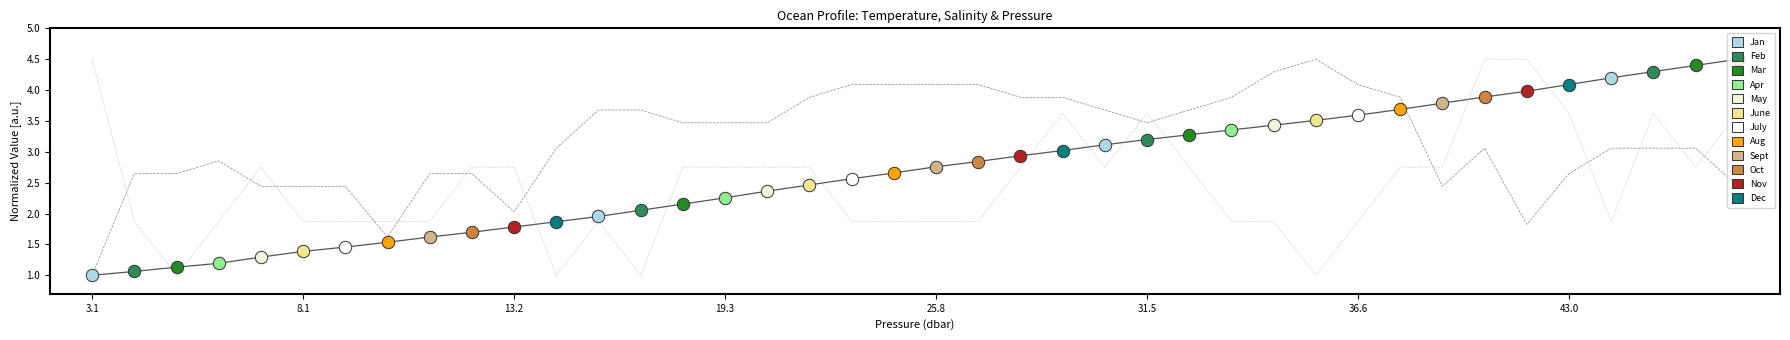

Which series contains the lowest Y value?

pressure